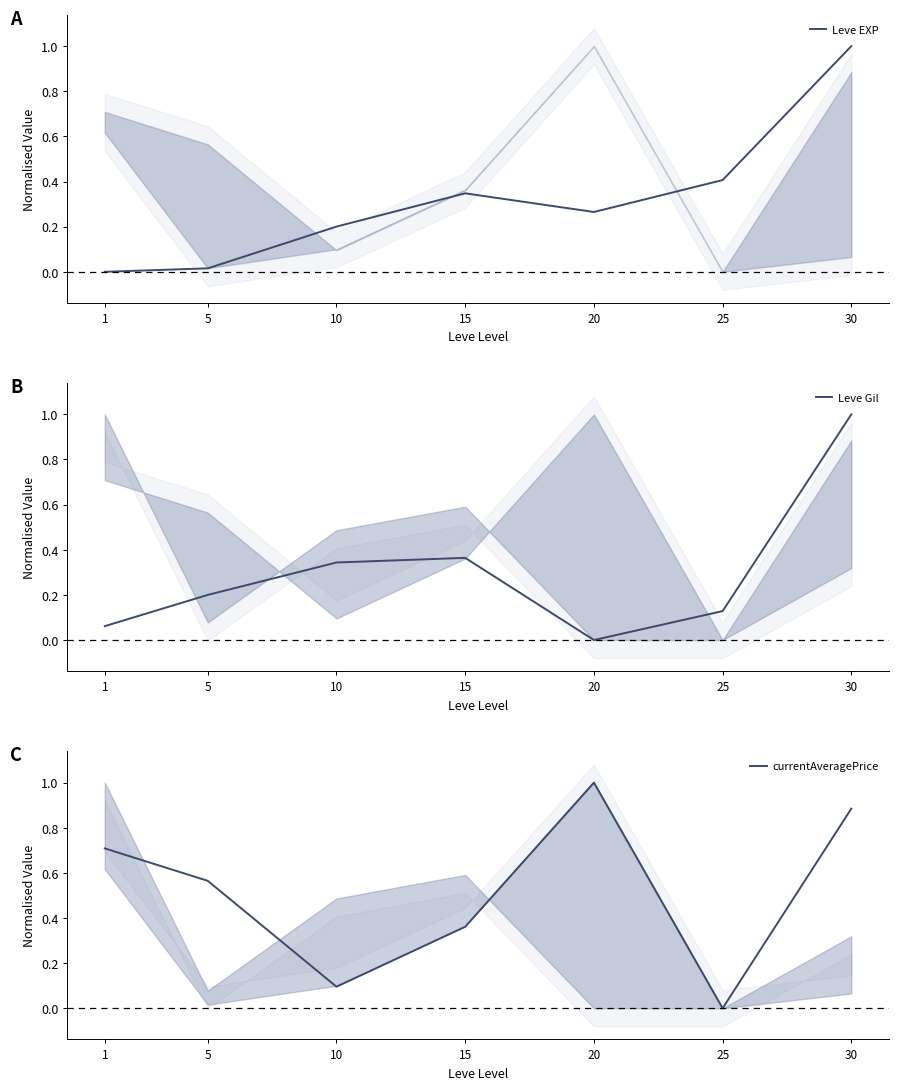

Count the number of categories in the chart.

7